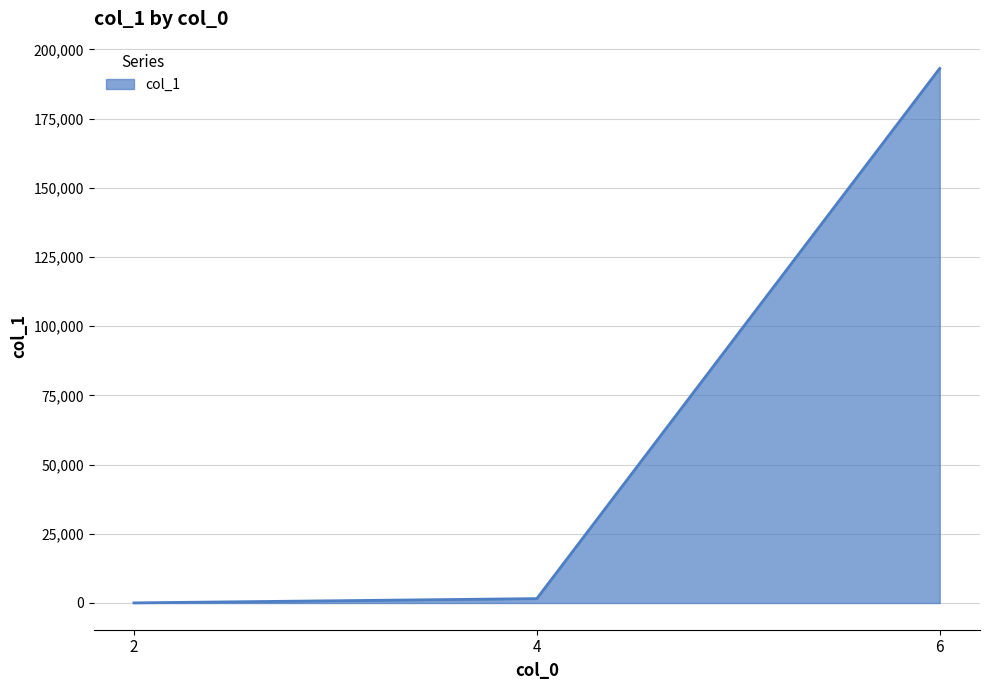

Reading left to right, extract all data points from this chart.

2=40	4=1581	6=193147